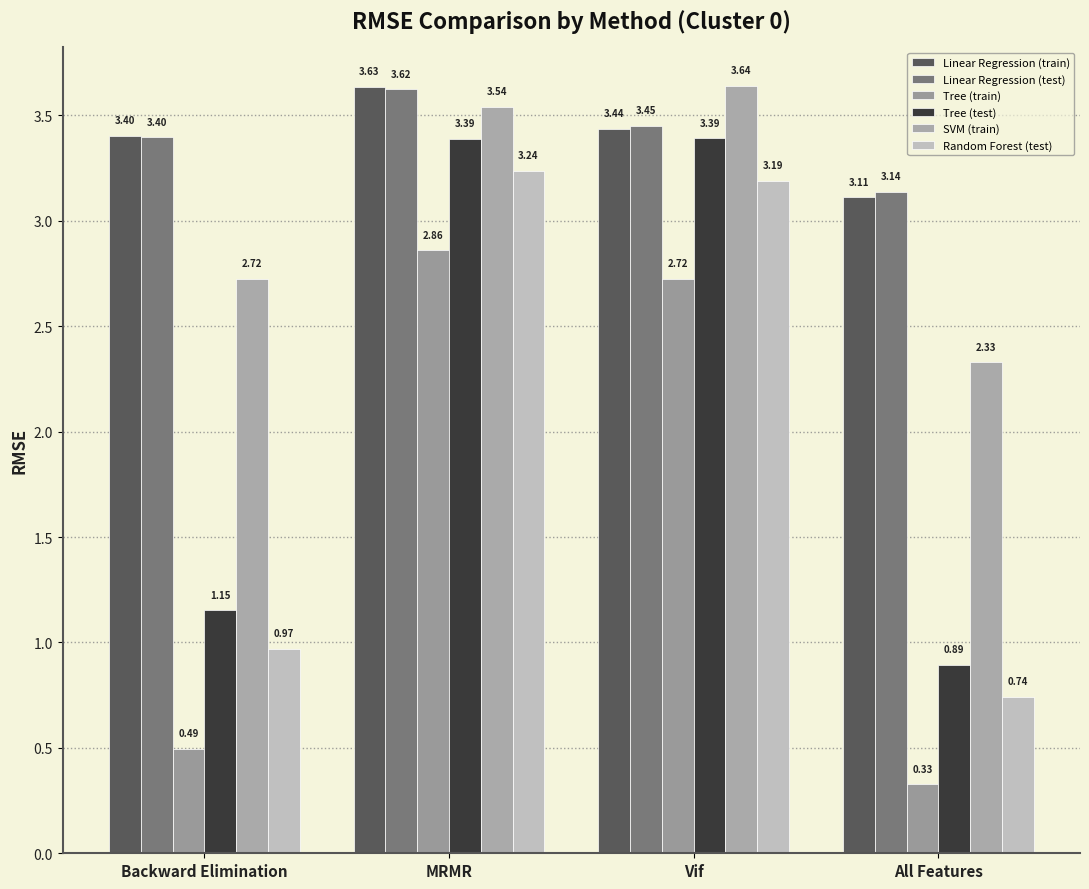

Which series has the largest total across all categories?

Linear Regression (test)